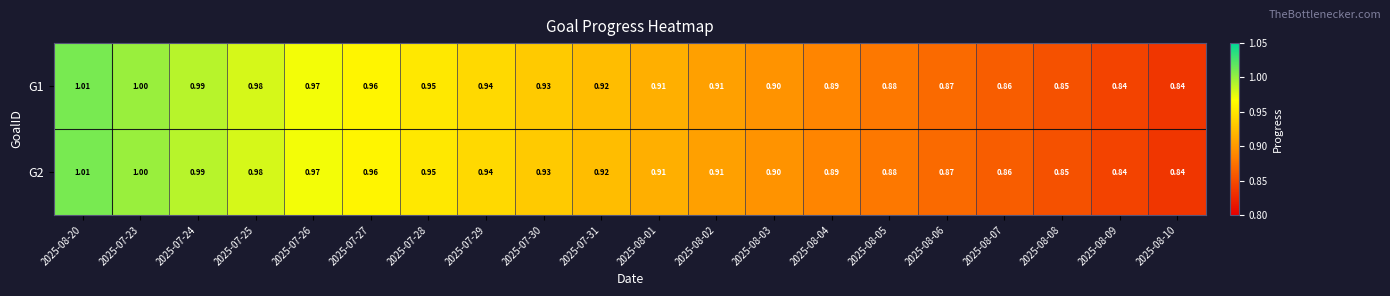

Is the value of G2 at 2025-07-23 greater than the value of G1 at 2025-07-30?

Yes